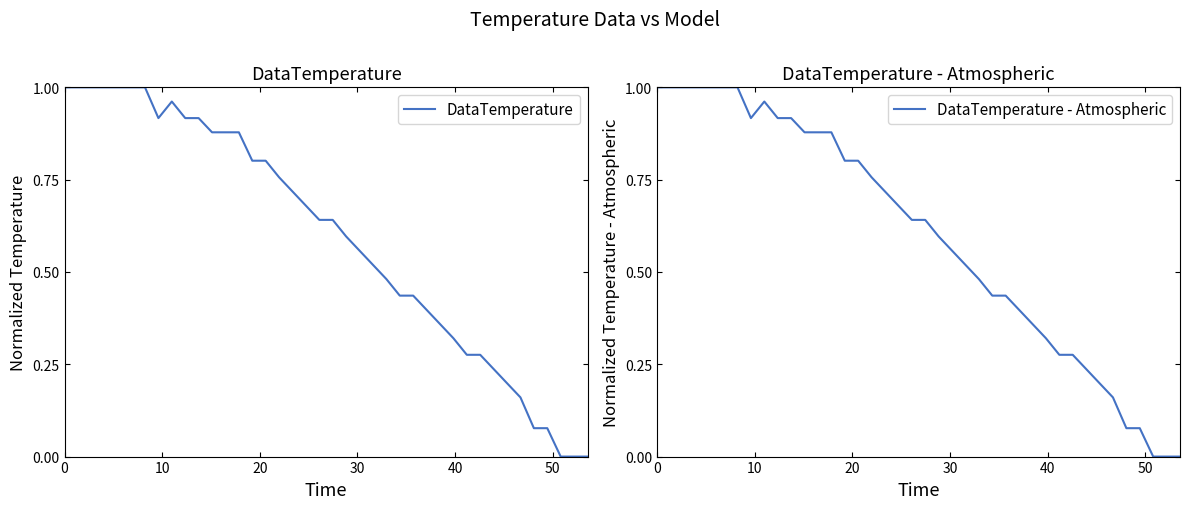

Does the chart have visible grid lines?

No